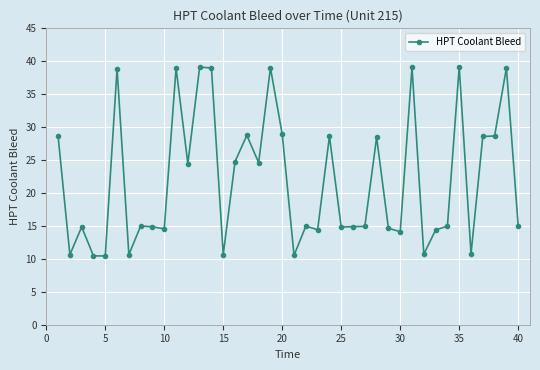

What is the average value?

21.9